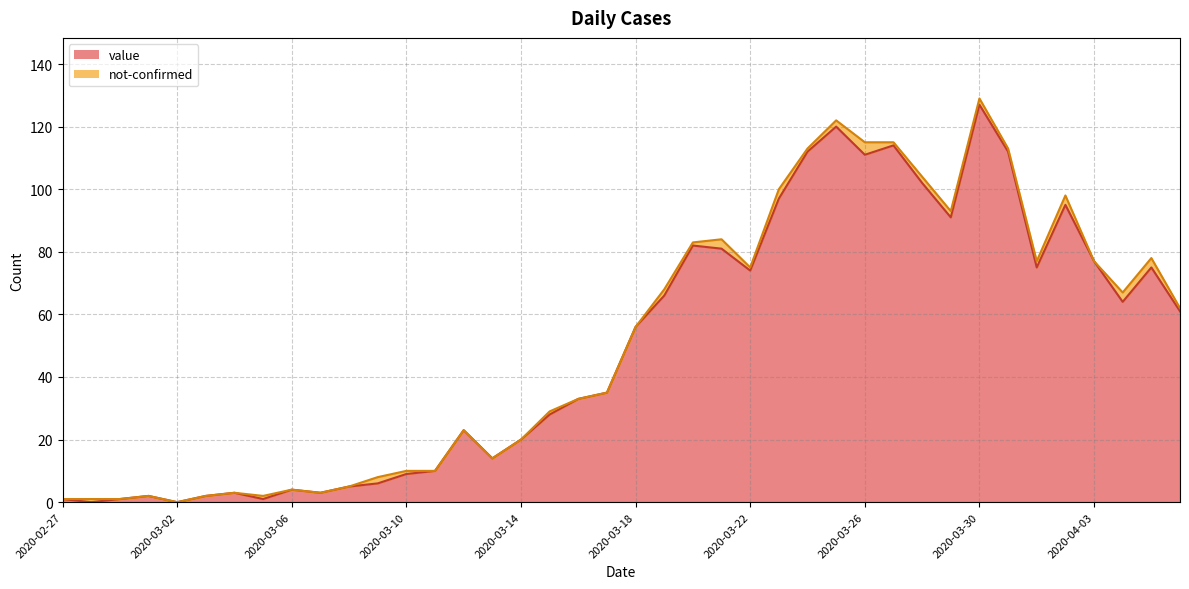

Rank the categories by value from lowest to highest.

2020-02-28, 2020-03-02, 2020-02-27, 2020-02-29, 2020-03-05, 2020-03-01, 2020-03-03, 2020-03-04, 2020-03-07, 2020-03-06, 2020-03-08, 2020-03-09, 2020-03-10, 2020-03-11, 2020-03-13, 2020-03-14, 2020-03-12, 2020-03-15, 2020-03-16, 2020-03-17, 2020-03-18, 2020-04-06, 2020-04-04, 2020-03-19, 2020-03-22, 2020-04-01, 2020-04-05, 2020-04-03, 2020-03-21, 2020-03-20, 2020-03-29, 2020-04-02, 2020-03-23, 2020-03-28, 2020-03-26, 2020-03-24, 2020-03-31, 2020-03-27, 2020-03-25, 2020-03-30